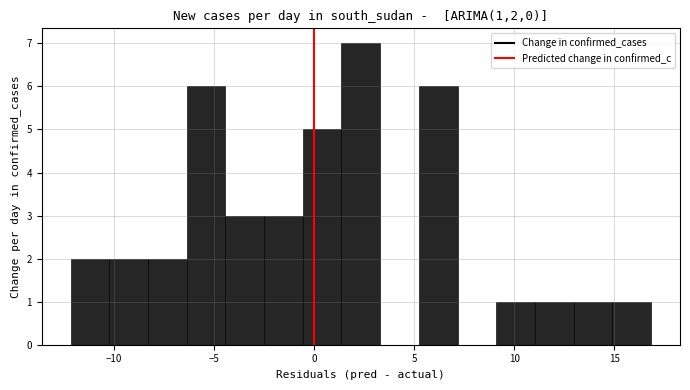

Read against the x-axis, roughly where is the centre of the tallest bar?

2.5